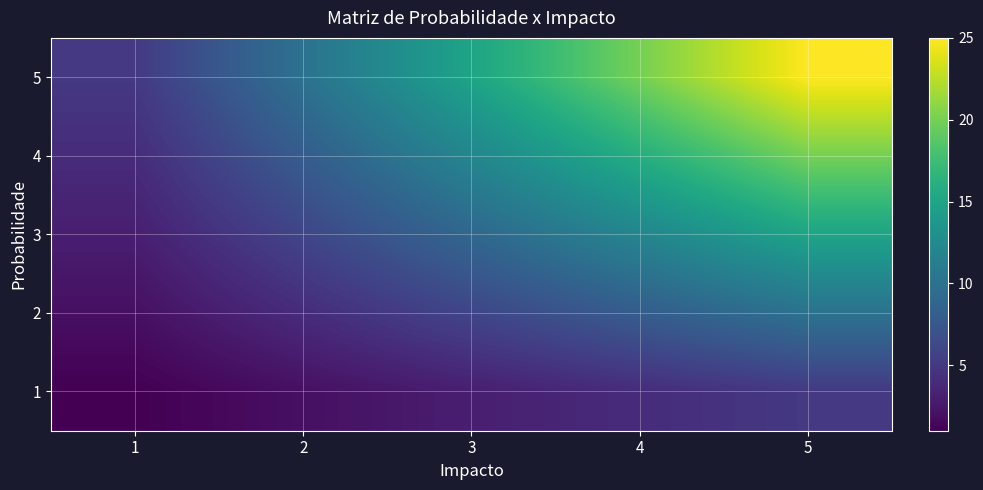

Reading left to right, extract all data points from this chart.

5: 1=5	2=10	3=15	4=20	5=25
4: 1=4	2=8	3=12	4=16	5=20
3: 1=3	2=6	3=9	4=12	5=15
2: 1=2	2=4	3=6	4=8	5=10
1: 1=1	2=2	3=3	4=4	5=5